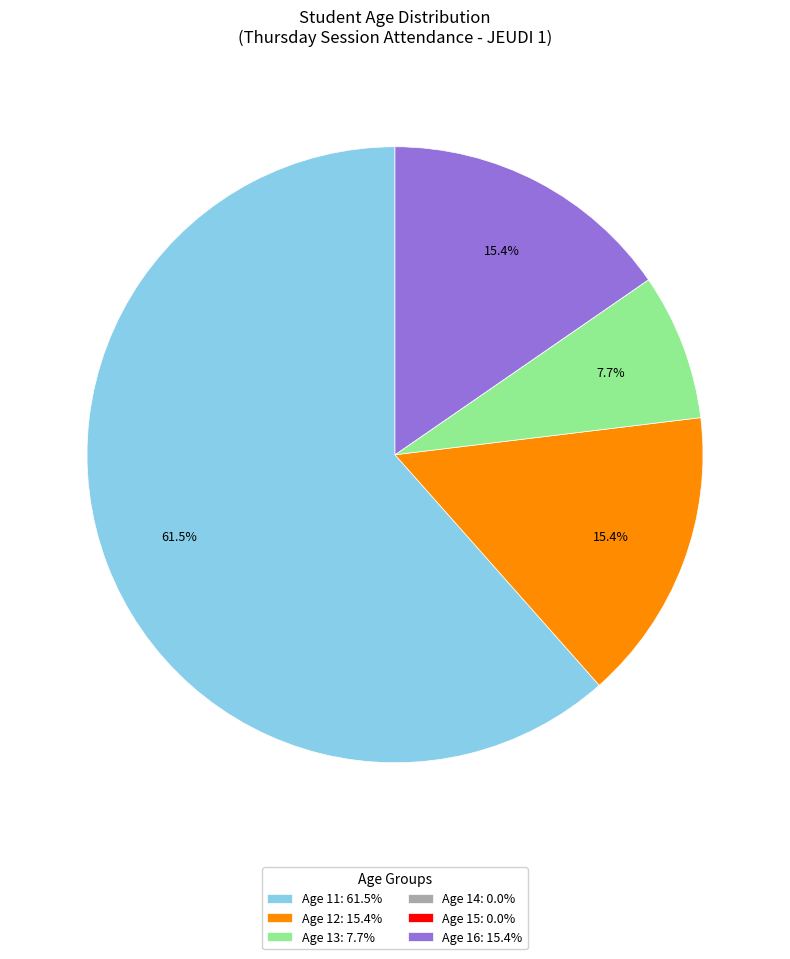

Is the sum of Age 16: 15.4% and Age 12: 15.4% greater than half?

No